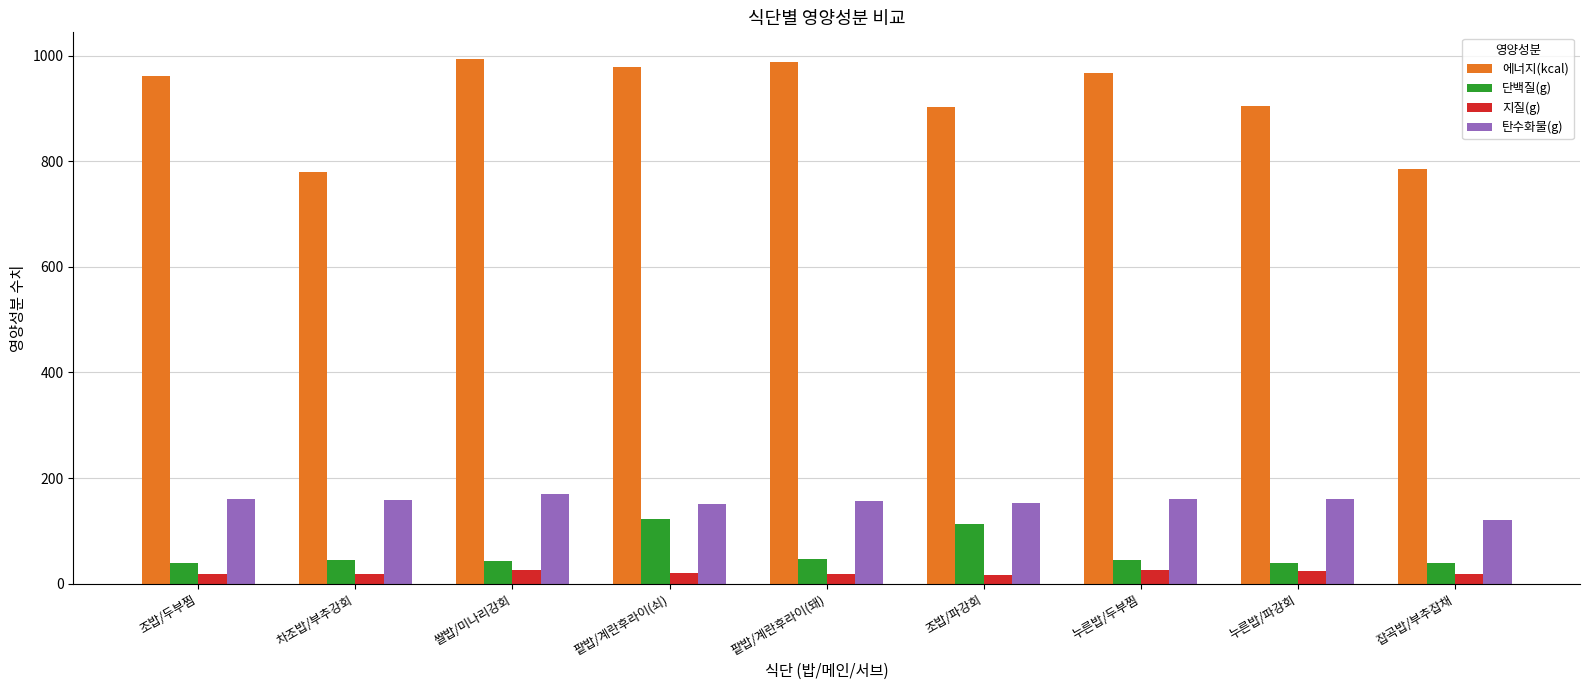

What is the average value of the 지질(g) series?

20.7